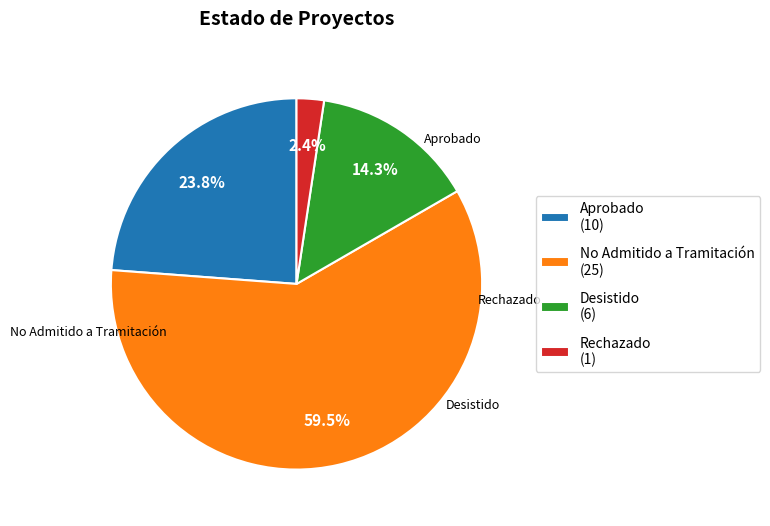

Is Aprobado the majority of the pie?

No